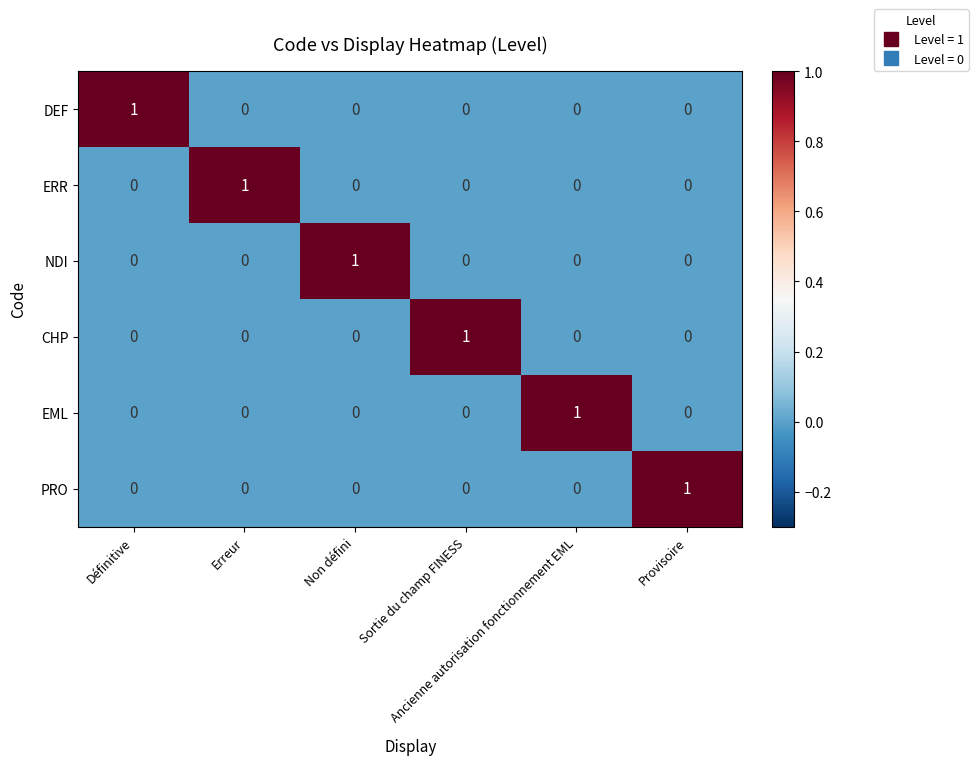

How many EML values are between 0 and 1?

6